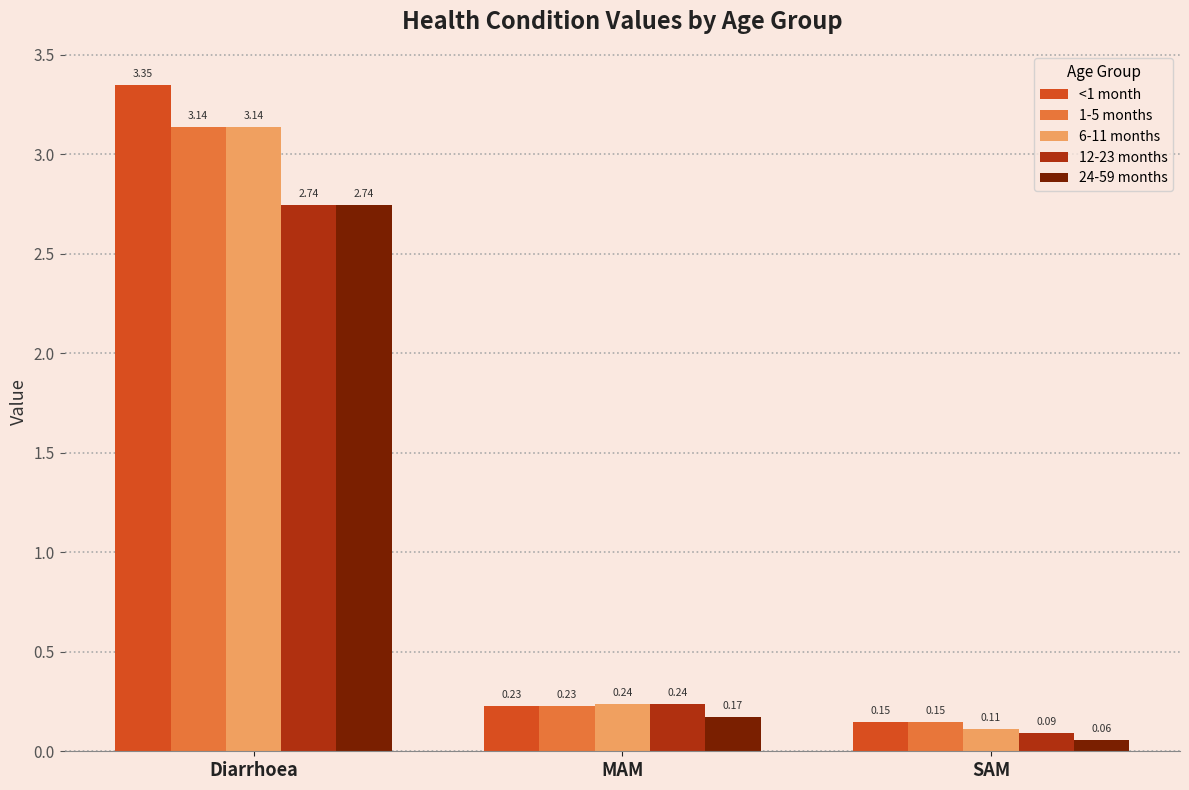

What is the difference between the maximum and minimum values in the 6-11 months series?

3.0